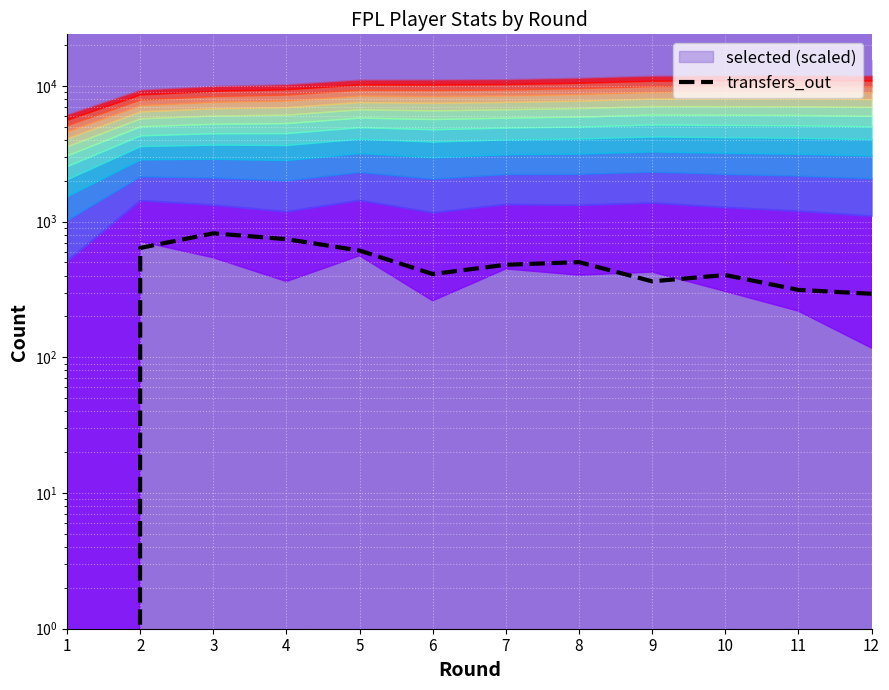

What is the difference between the maximum and minimum values?

820